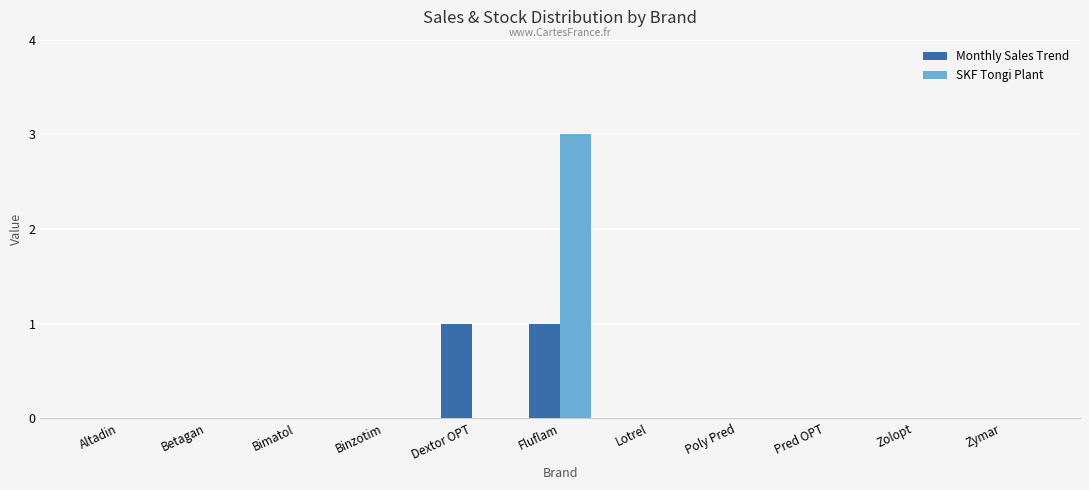

Reading left to right, extract all data points from this chart.

Monthly Sales Trend: Altadin=0	Betagan=0	Bimatol=0	Binzotim=0	Dextor OPT=1	Fluflam=1	Lotrel=0	Poly Pred=0	Pred OPT=0	Zolopt=0	Zymar=0
SKF Tongi Plant: Altadin=0	Betagan=0	Bimatol=0	Binzotim=0	Dextor OPT=0	Fluflam=3	Lotrel=0	Poly Pred=0	Pred OPT=0	Zolopt=0	Zymar=0